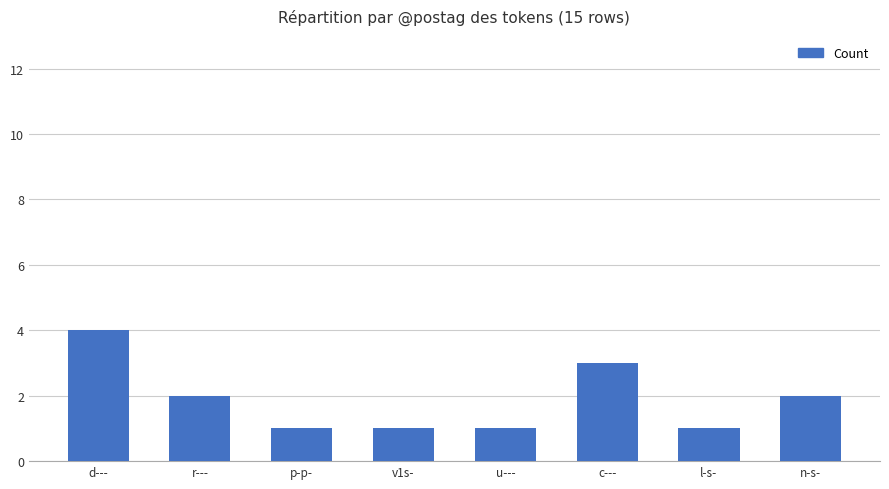

What is the average value?

2